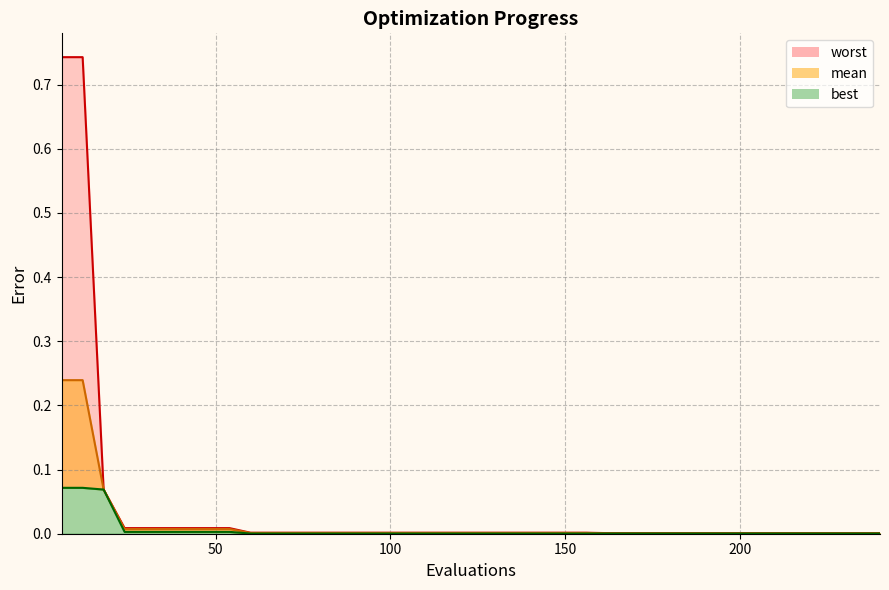

True or false: worst has more than 1 interior local peaks.

False